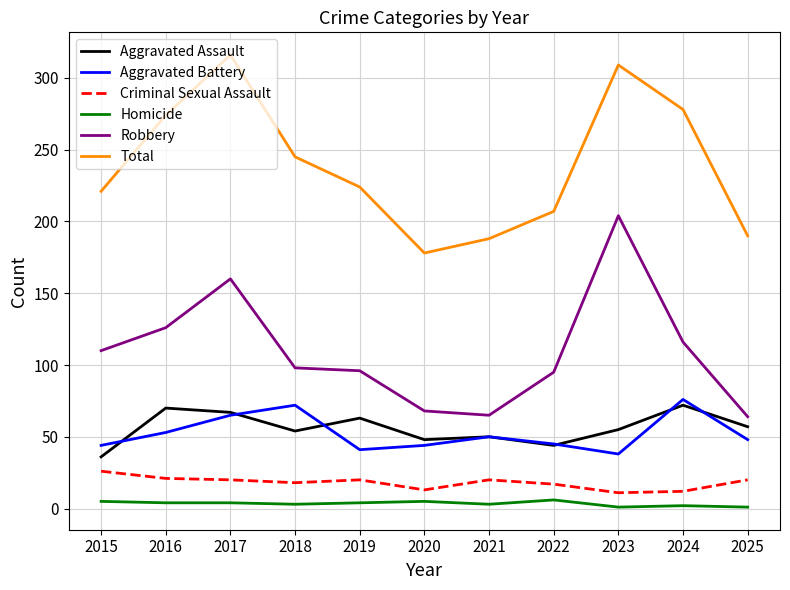

The value of Aggravated Assault at 2016 is 70. True or false?

True